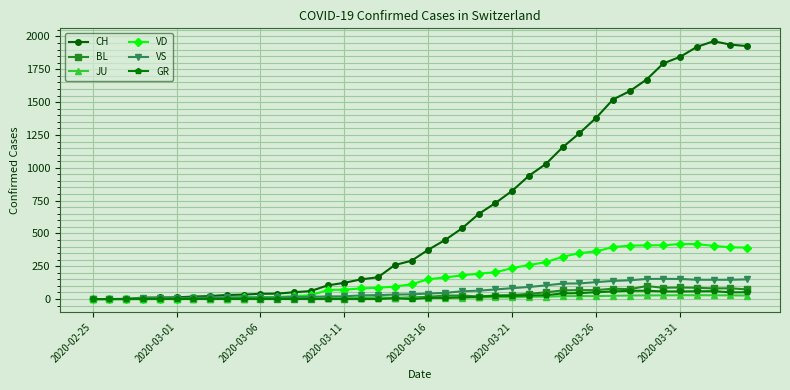

What is the maximum value shown in the chart?

1964